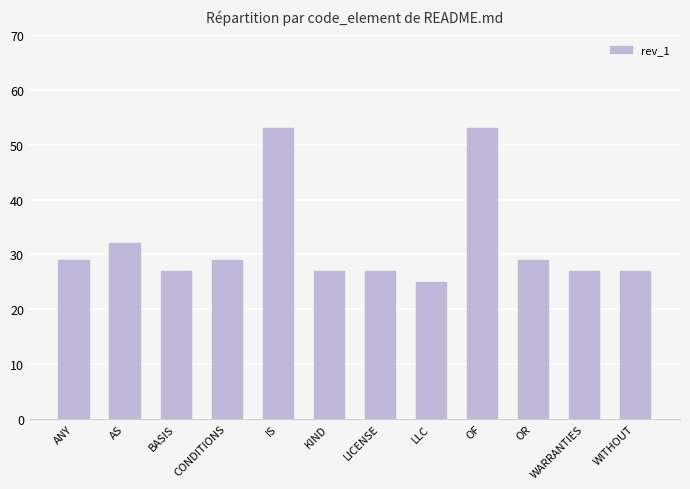

What is the sum of all values?

385